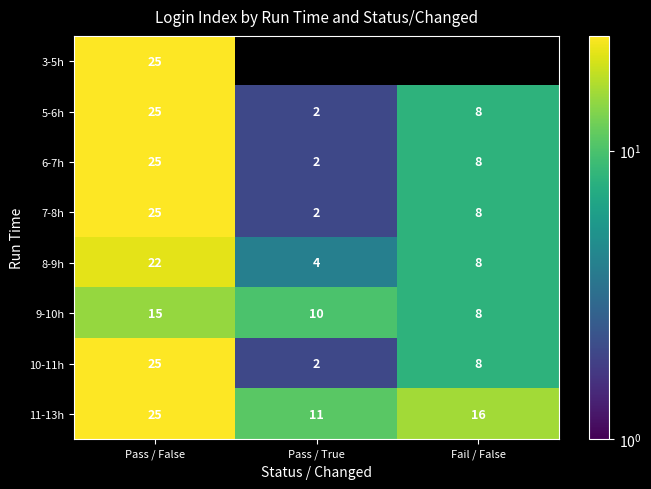

Is it true that 11-13h equals 36 at Pass / False?

False